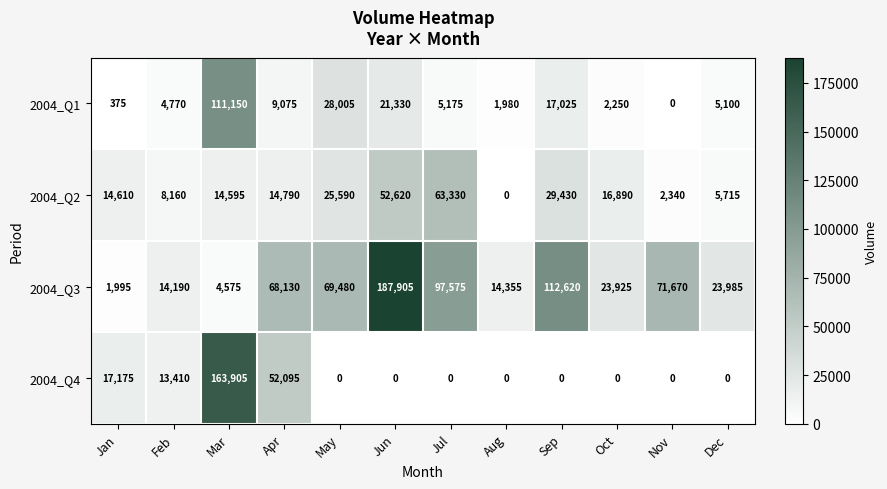

How many data points in 2004_Q1 are less than 5175?

6